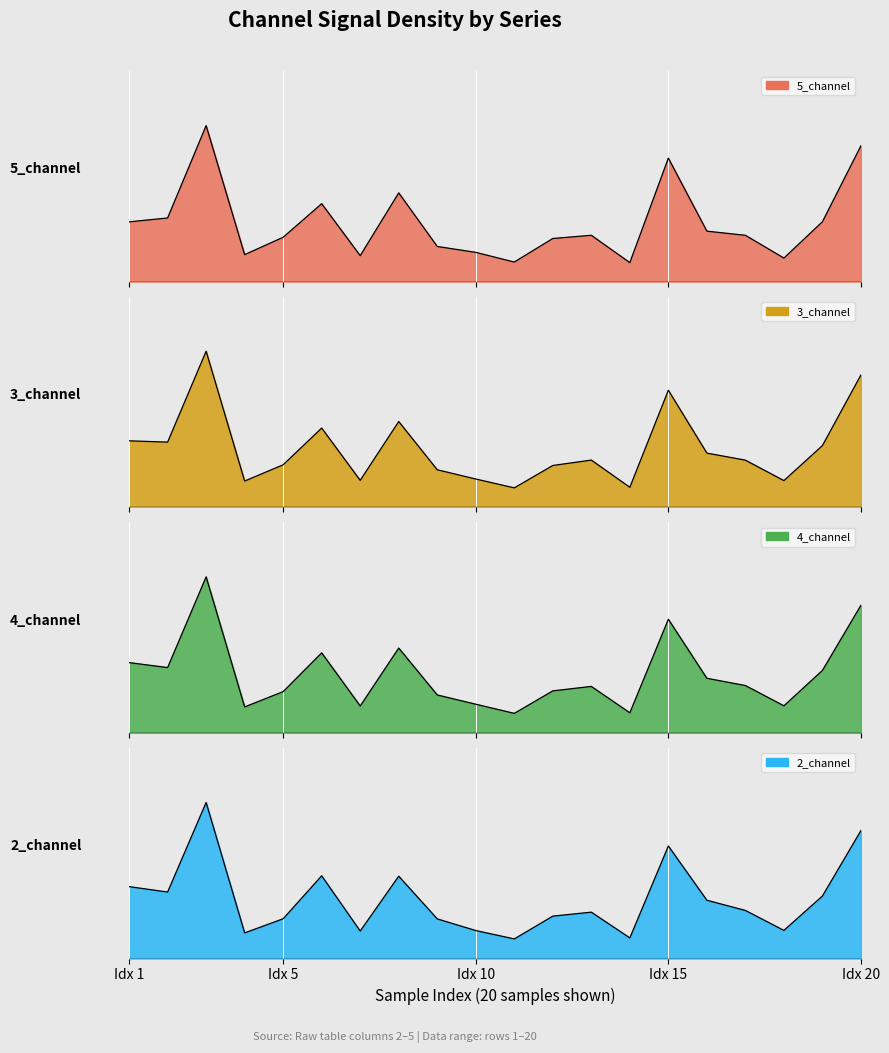

At which category does the chart reach its peak across all series?

3